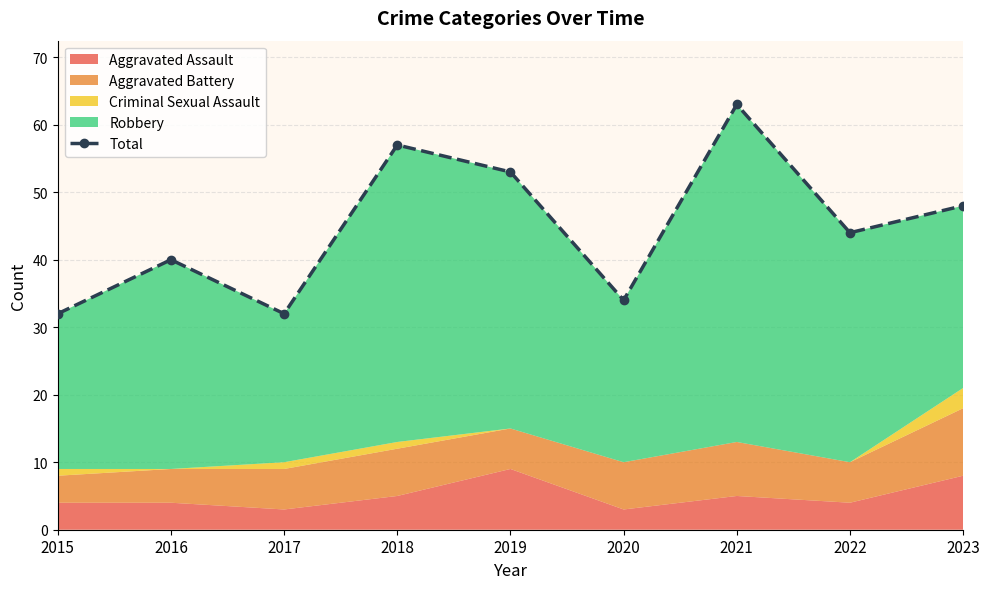

Does the chart display data point markers on the line(s)?

Yes